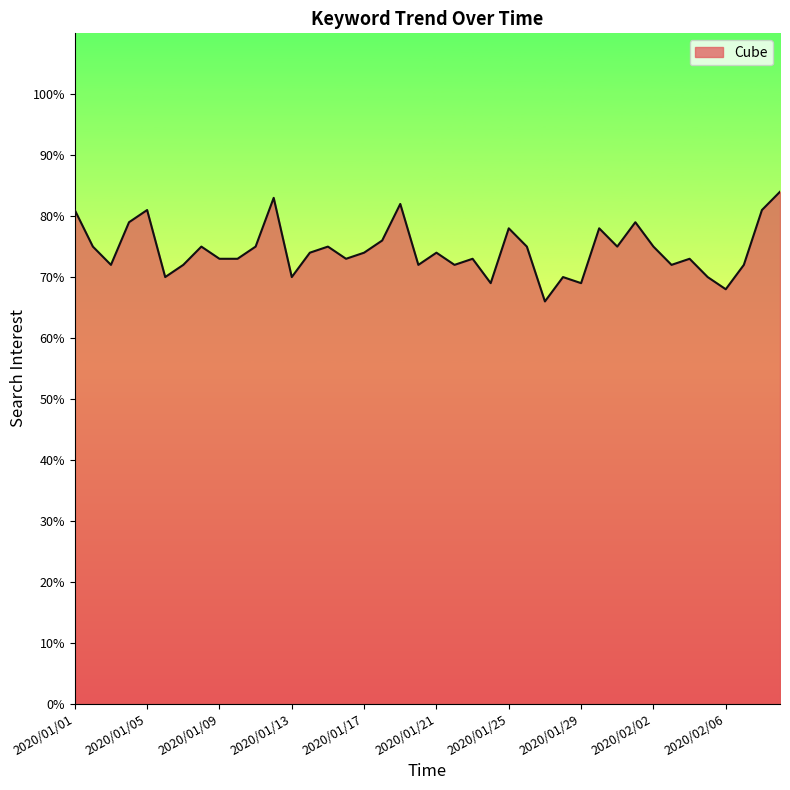

What is the smallest value displayed?

66